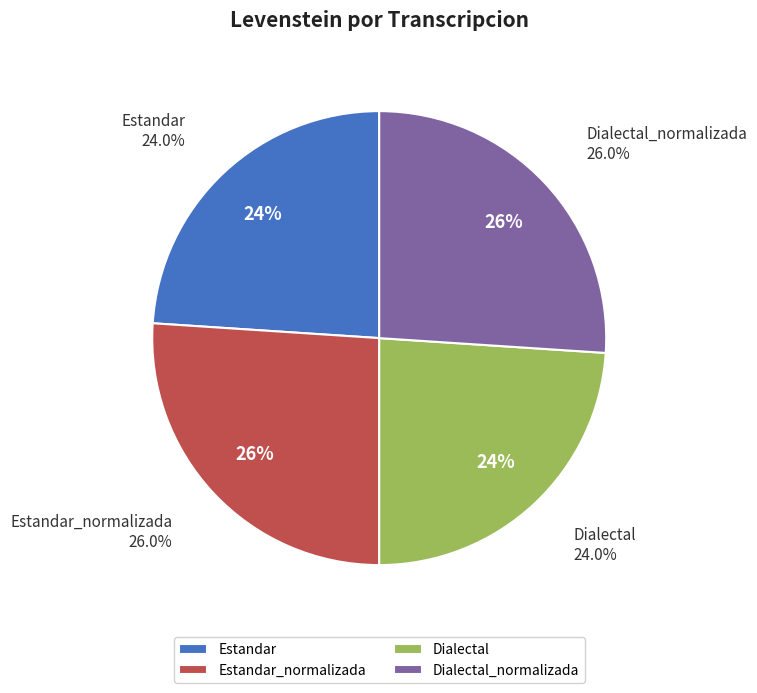

Between Estandar_normalizada and Estandar, which is larger?

Estandar_normalizada